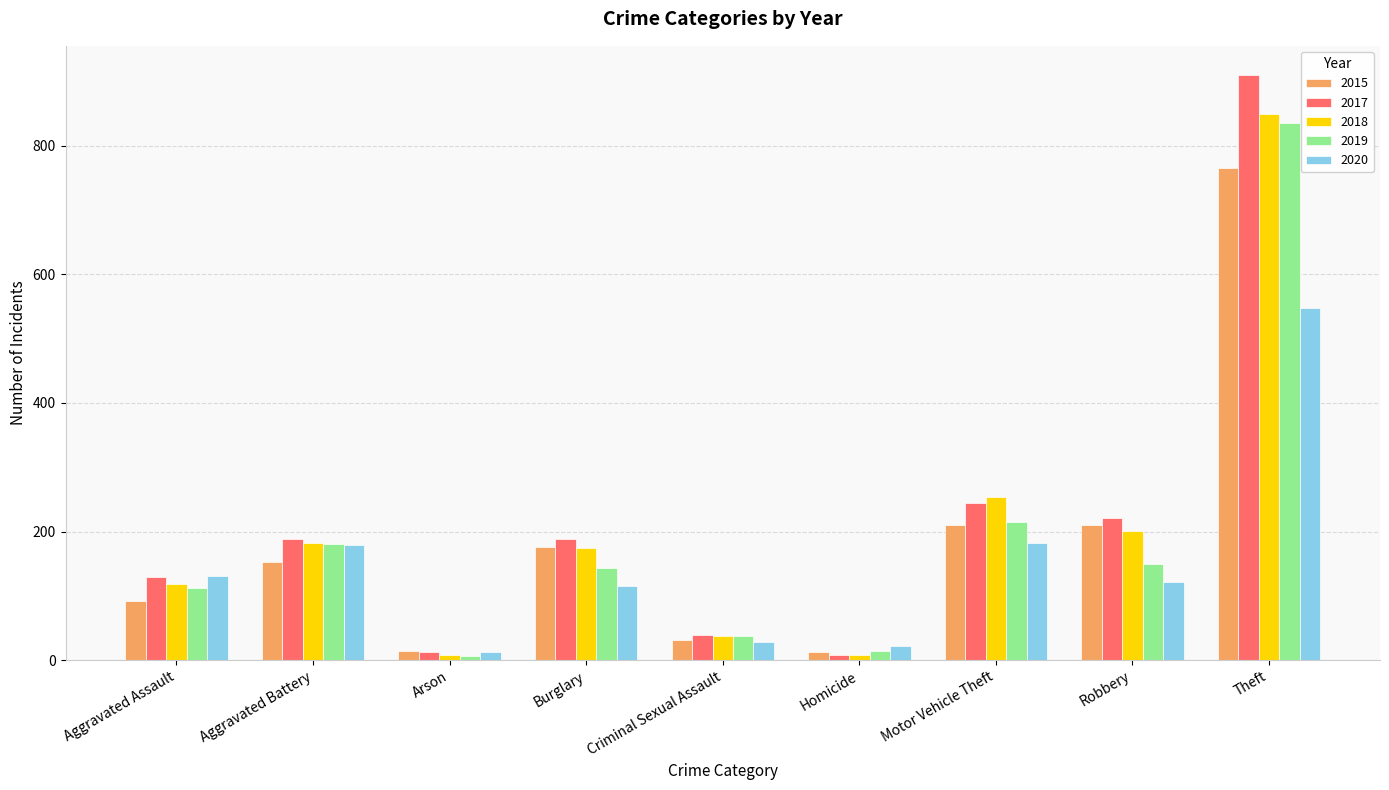

Where is 2017 nearest to the value 459?

Motor Vehicle Theft